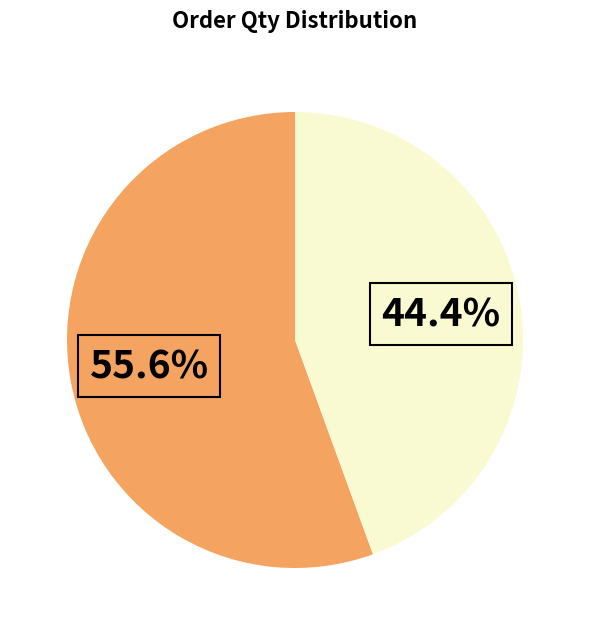

To the nearest percent, what is the average slice percentage?

50%